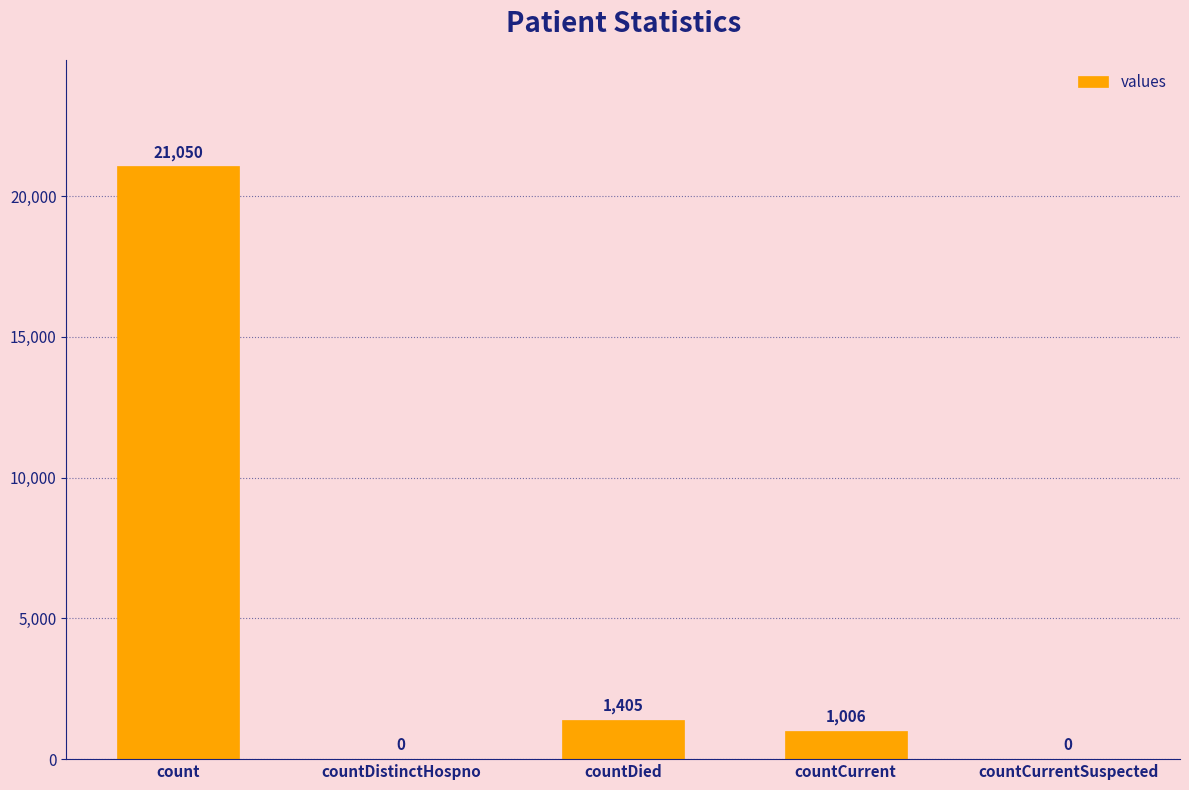

What is the greatest value displayed?

21050